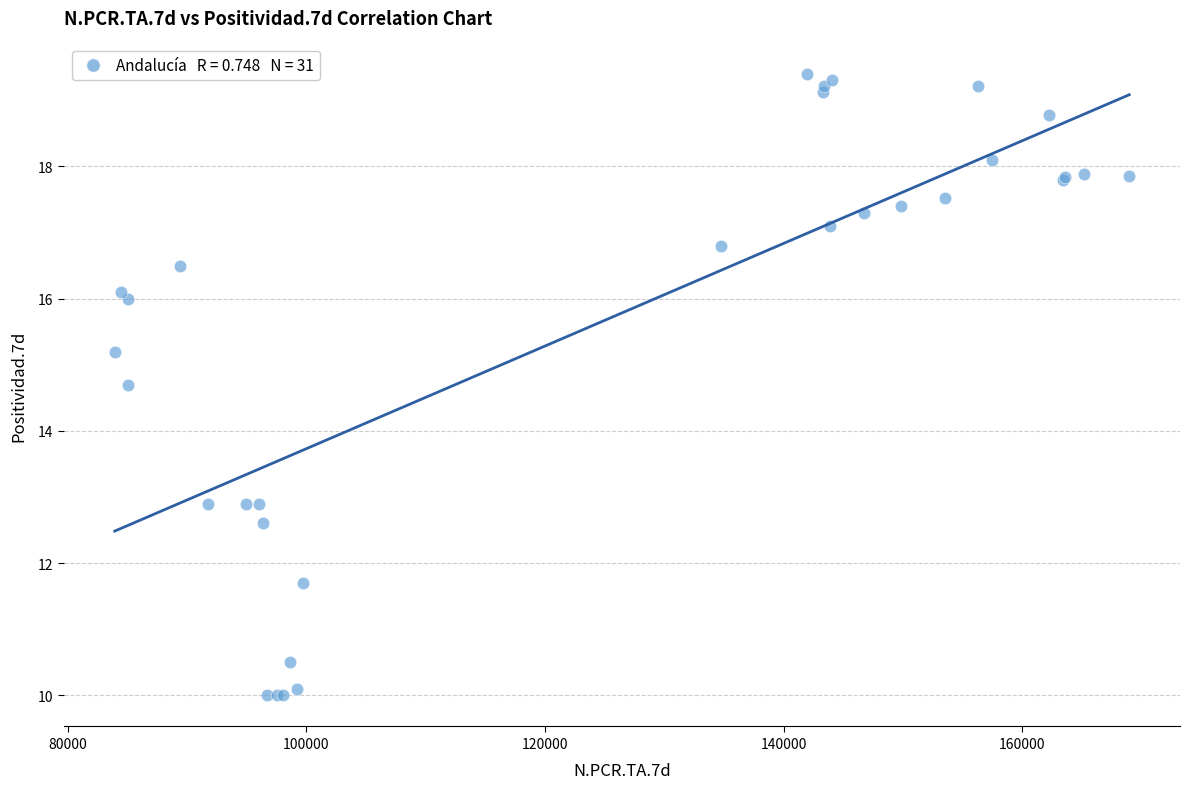

What Y value in the scatter plot is closest to 14?

14.7